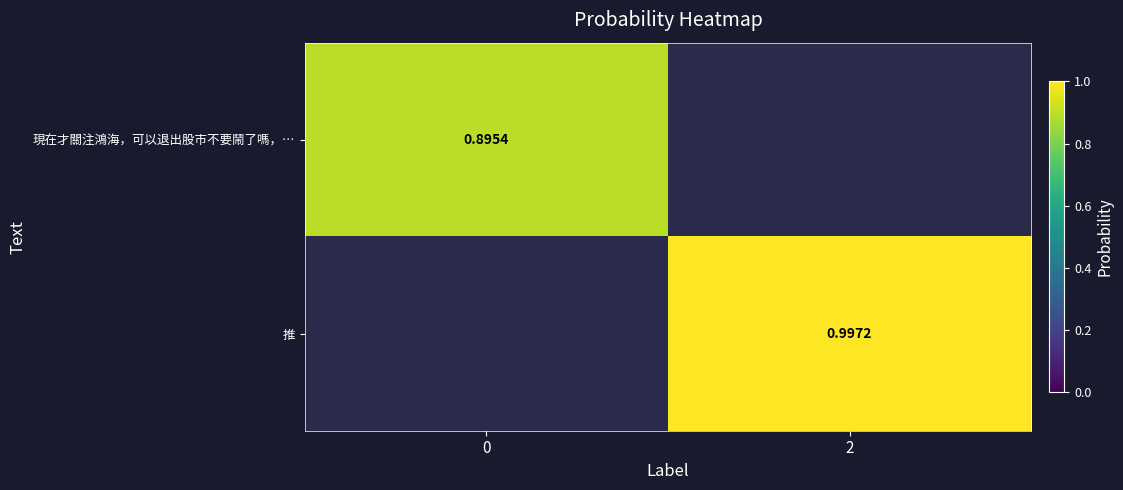

Is the value of 推 at 2 greater than the value of 現在才關注鴻海，可以退出股市不要鬧了嗎，… at 0?

Yes